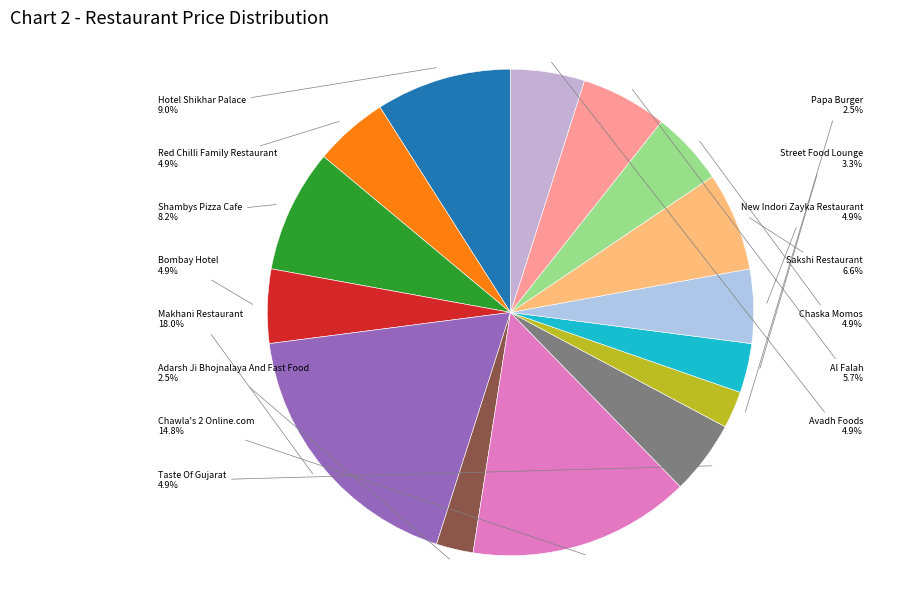

Does Taste Of Gujarat account for over 50% of the chart?

No